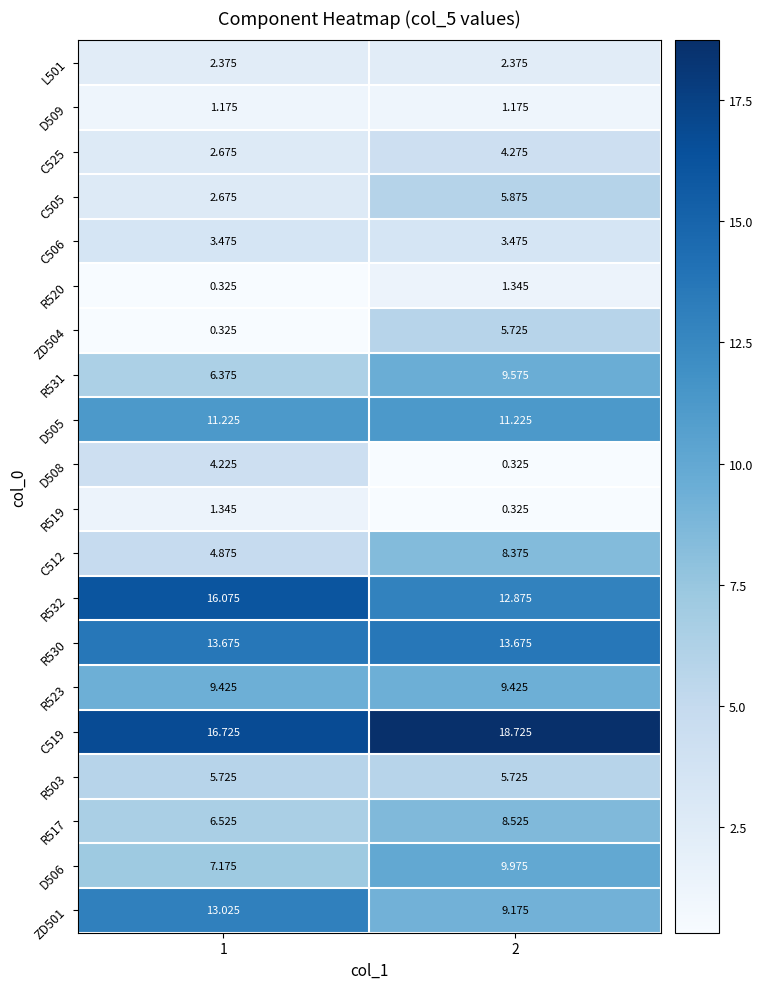

What is the total value across all series at 2?

142.2